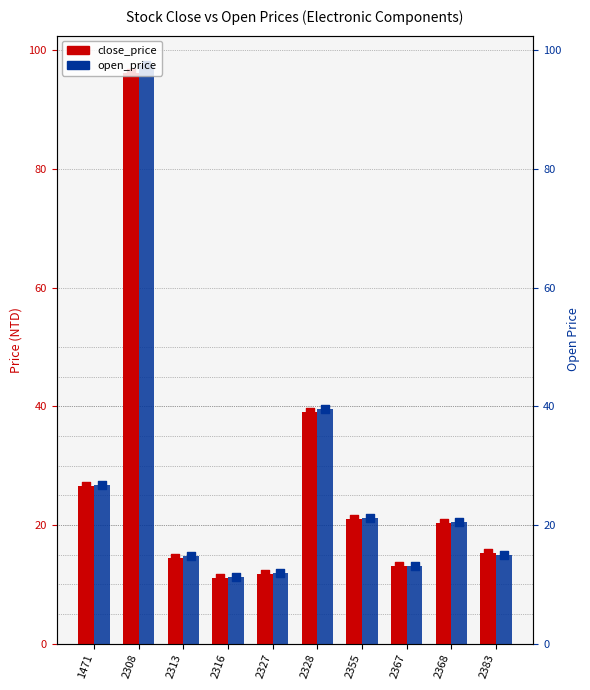

At which category is the sum across all series the highest?

2308